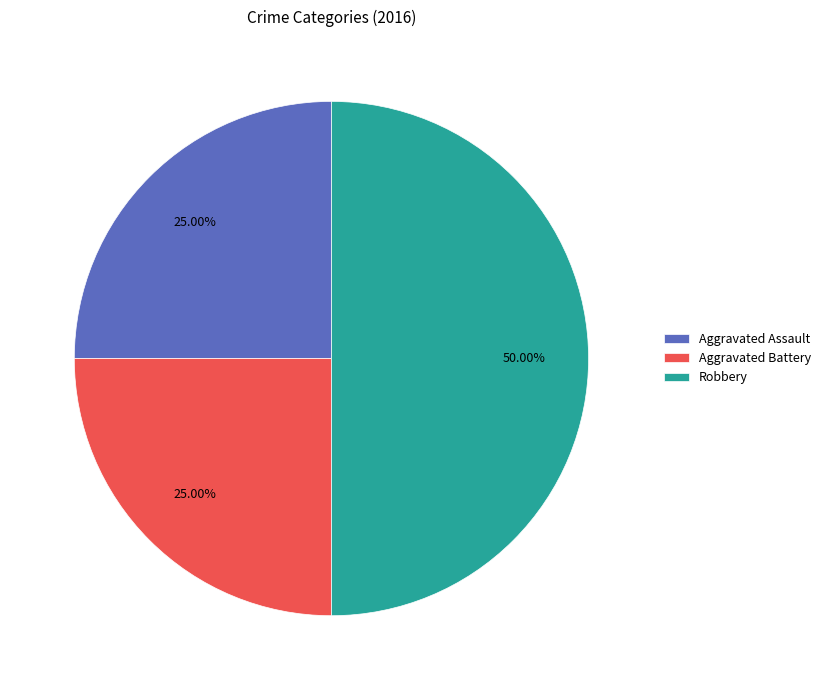

How many segments does this pie chart have?

3